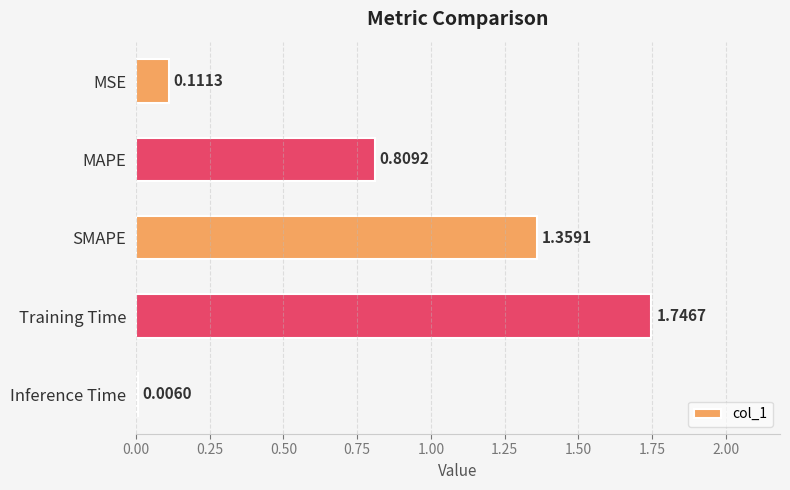

What is the sum of the values at MAPE and Training Time?

2.6